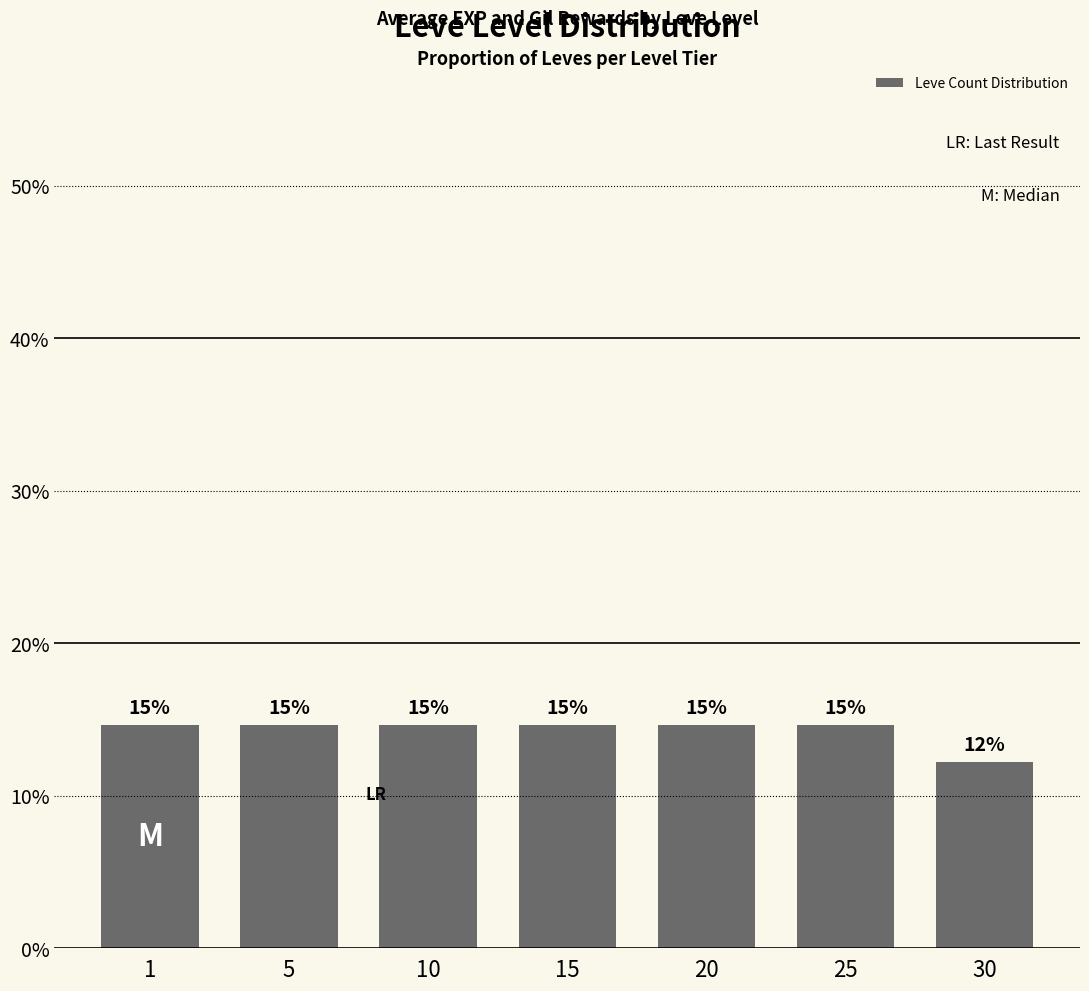

The value at 1 is 14.6. True or false?

True